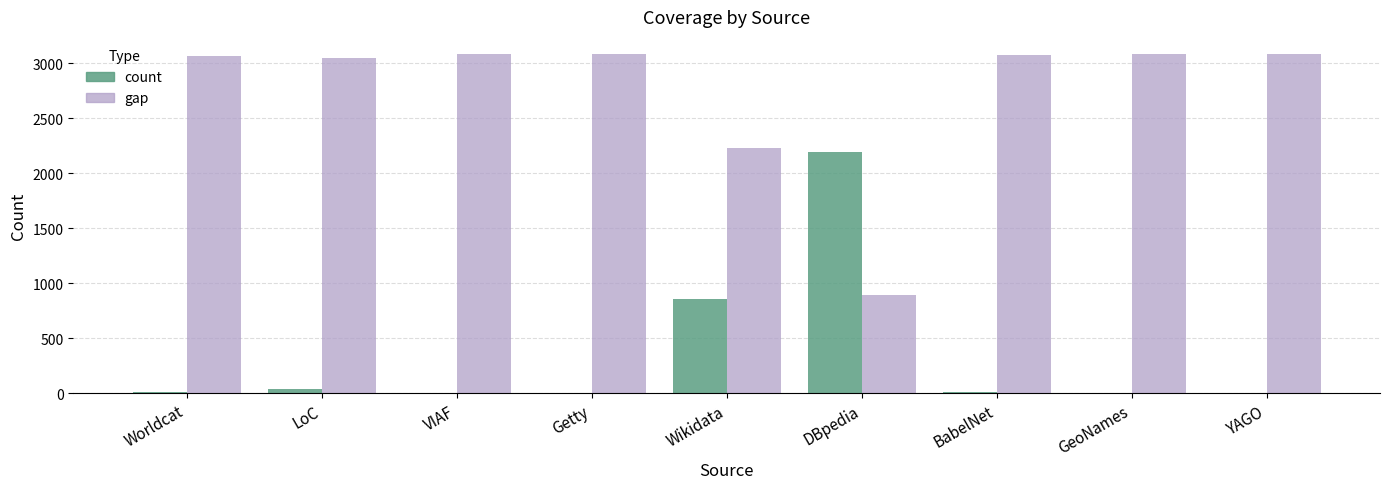

What is the average value of the gap series?

2739